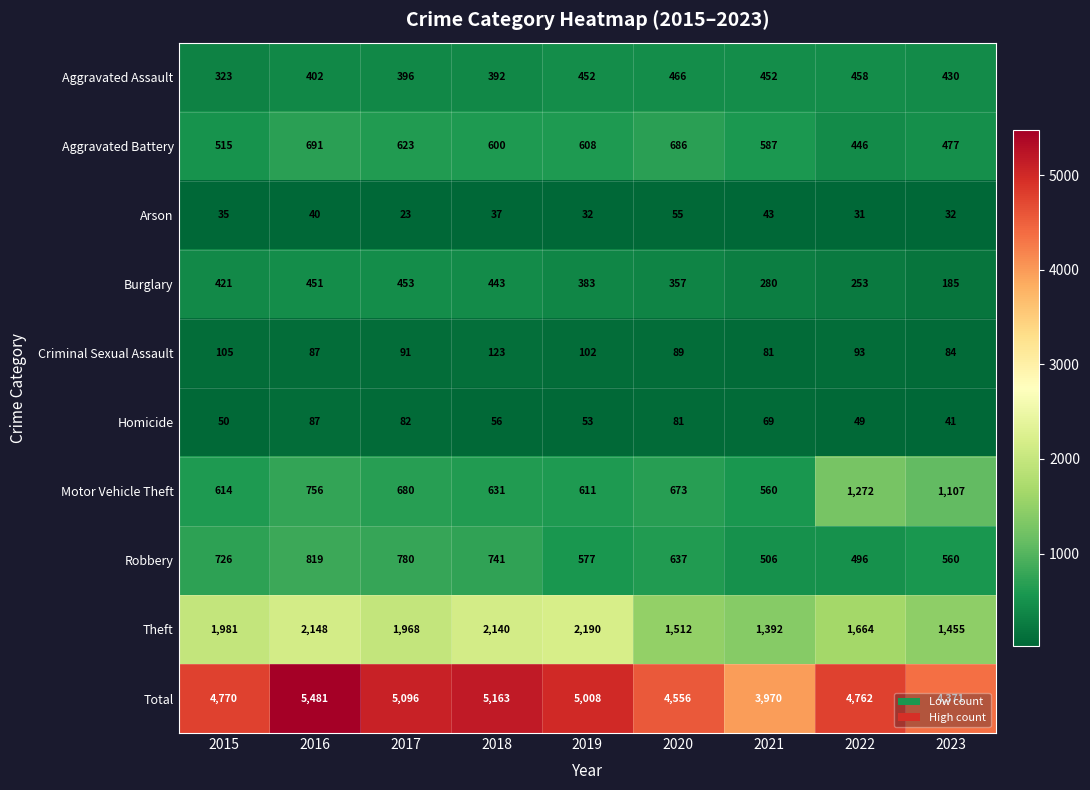

Is it true that Robbery equals 637 at 2020?

True